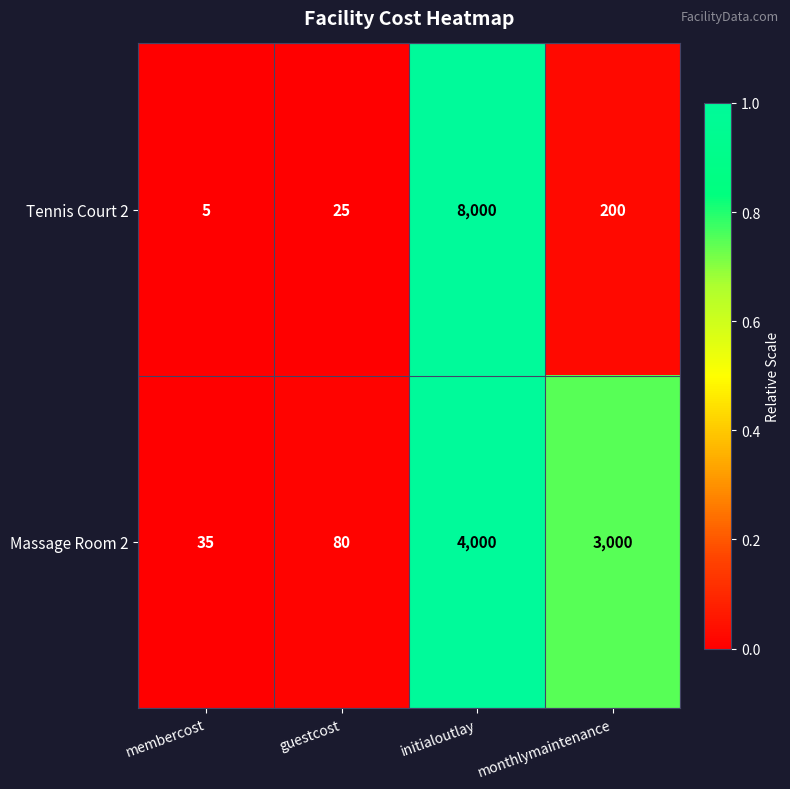

Which series has the widest spread of values?

Tennis Court 2